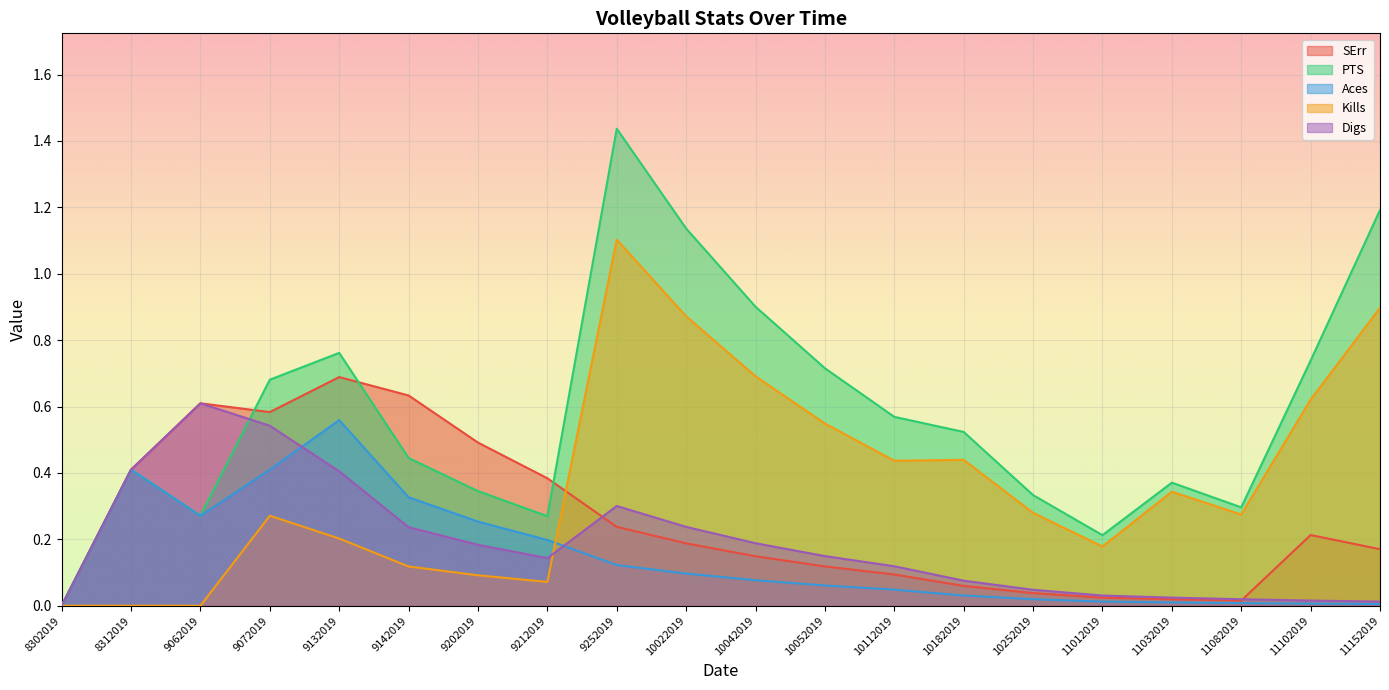

At which label is Kills closest to 0?

8302019